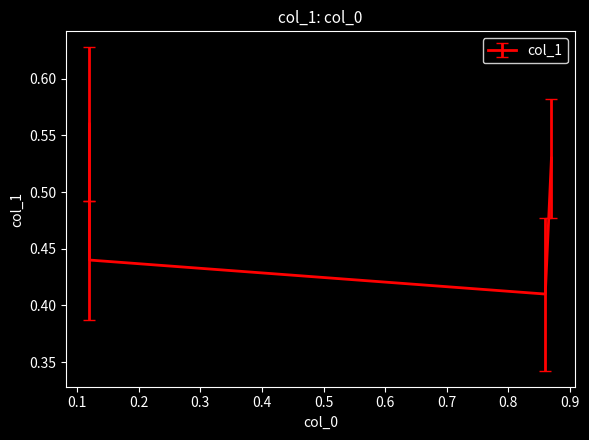

How many points are lower than both their immediate neighbors (excluding endpoints)?

1